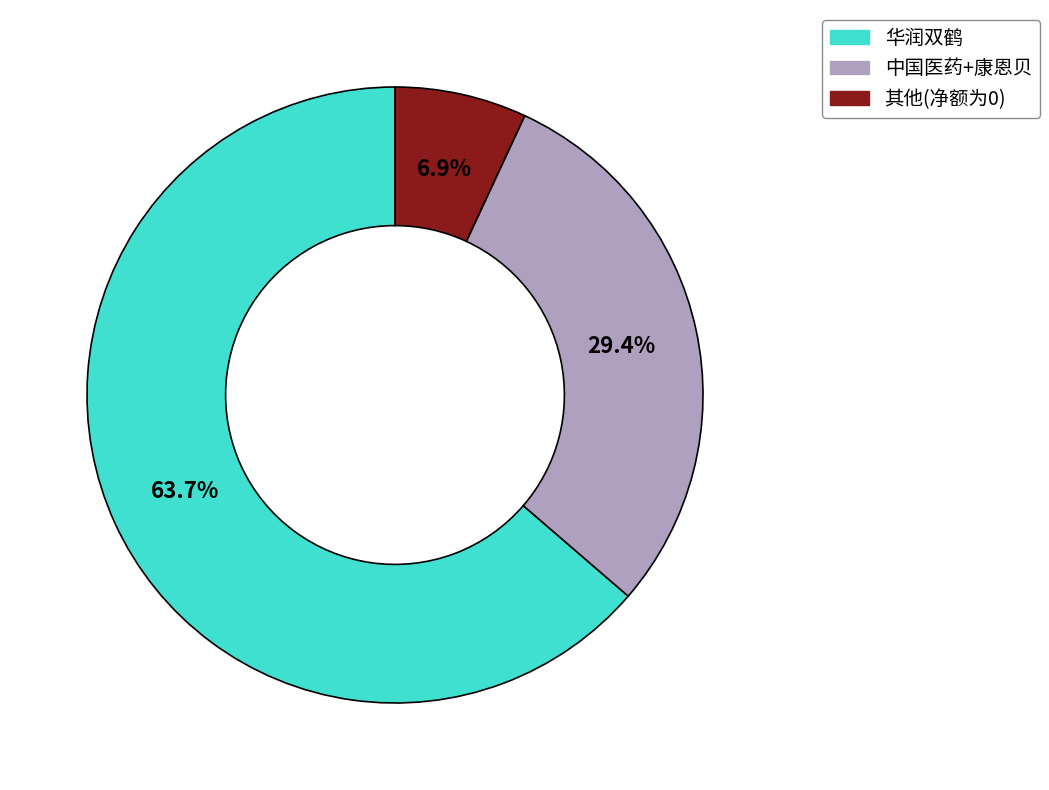

How many segments does this pie chart have?

3